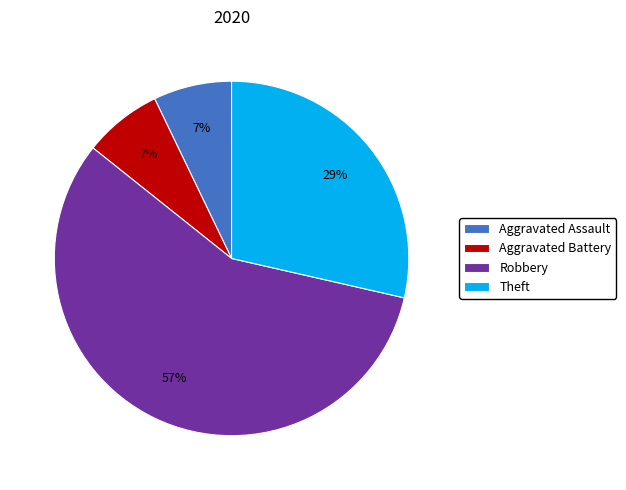

Is it true that Aggravated Assault is 7% of the pie?

True